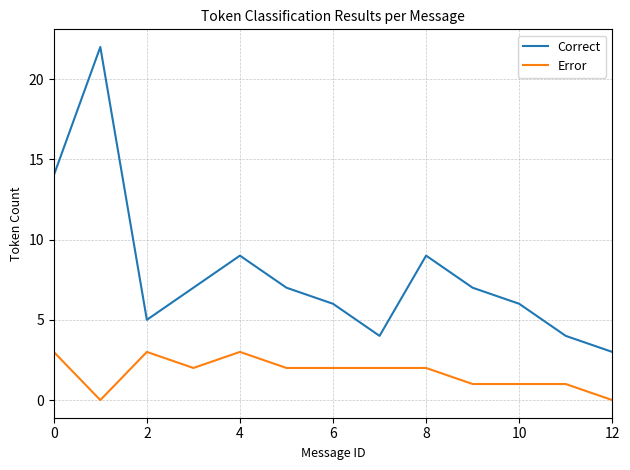

What is the average value of the Error series?

2